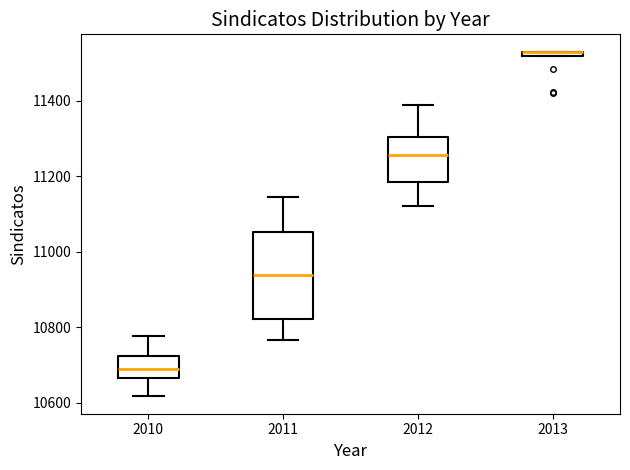

Which box is the tallest, from its lower edge to its upper edge?

2011